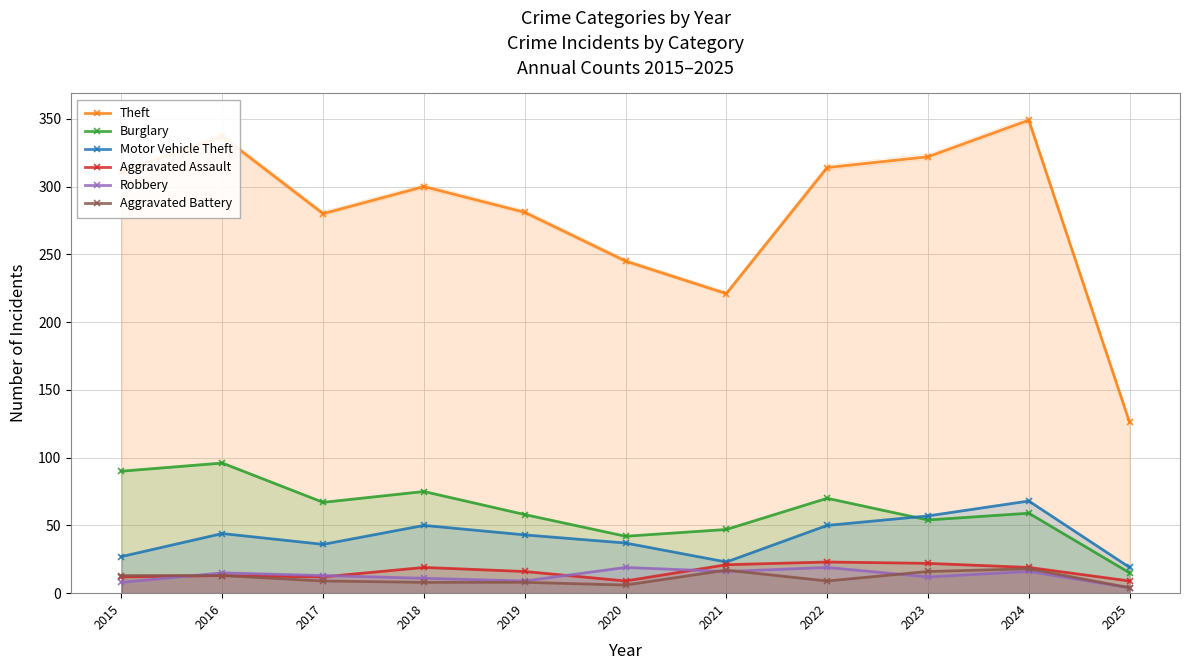

How many data points does each series have?

11